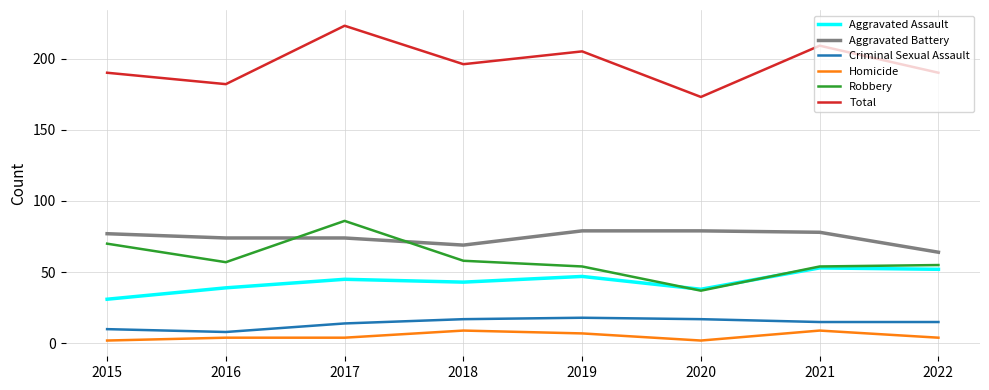

At how many categories does at least one series exceed 110?

8